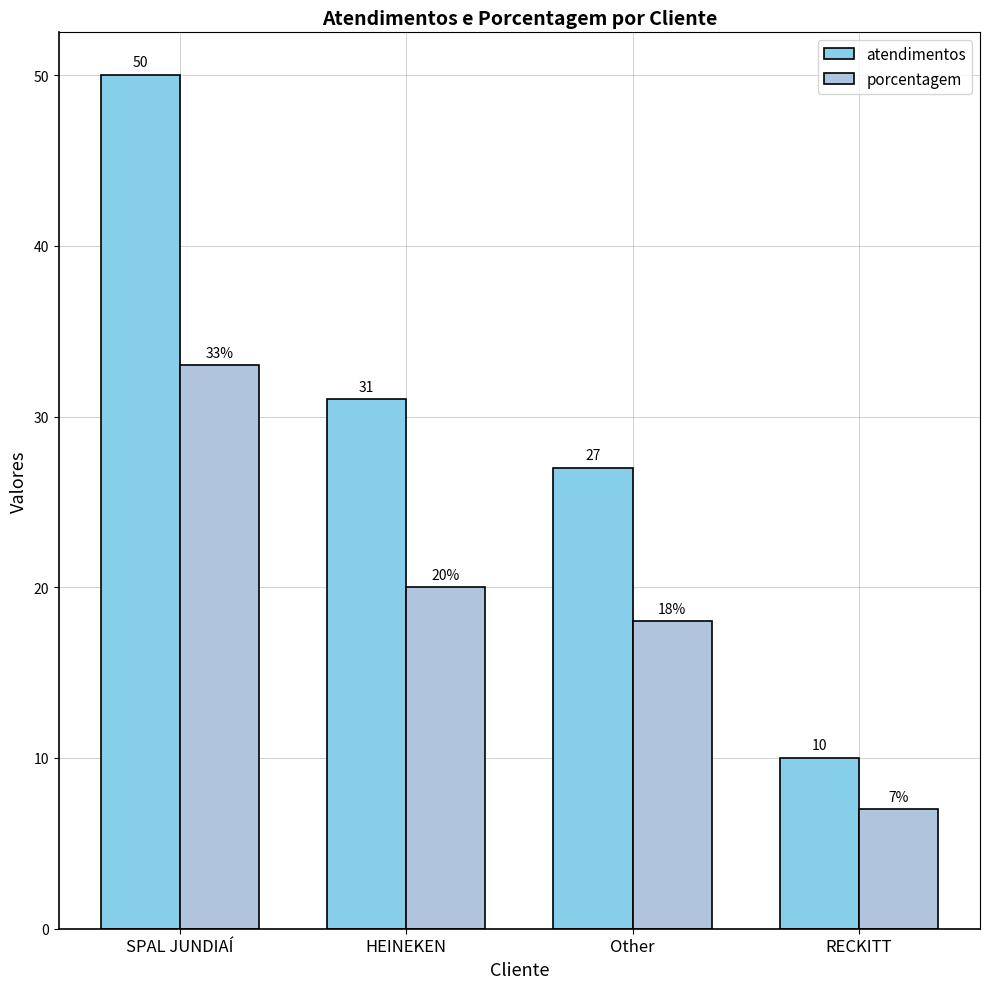

What position from the left is HEINEKEN?

2